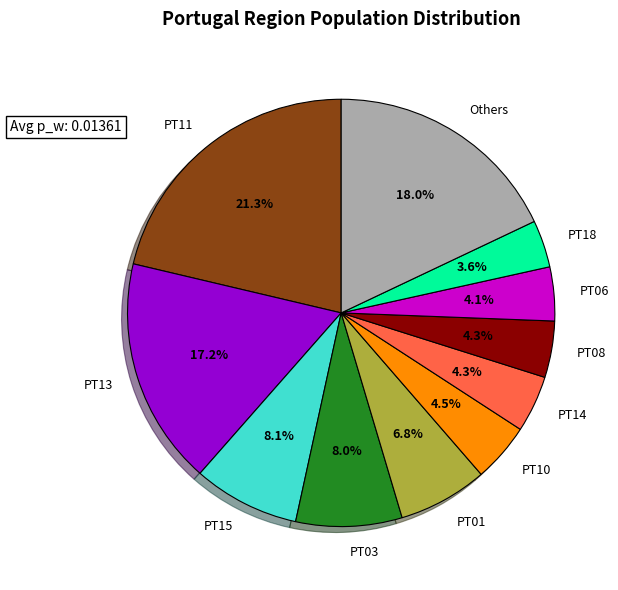

Is there a majority slice in this chart?

No